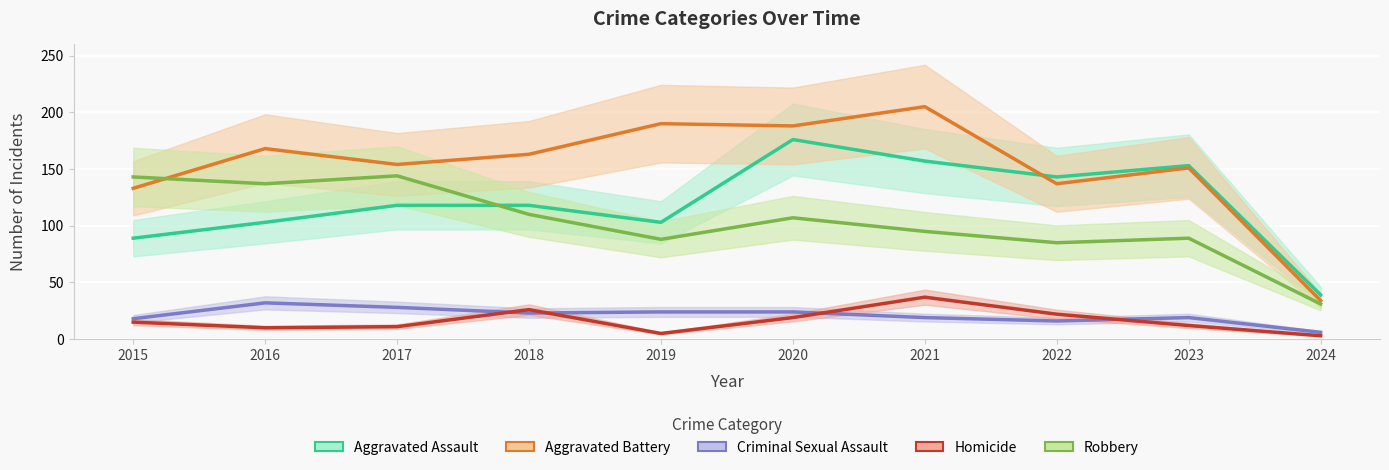

What is the minimum value shown in the chart?

3